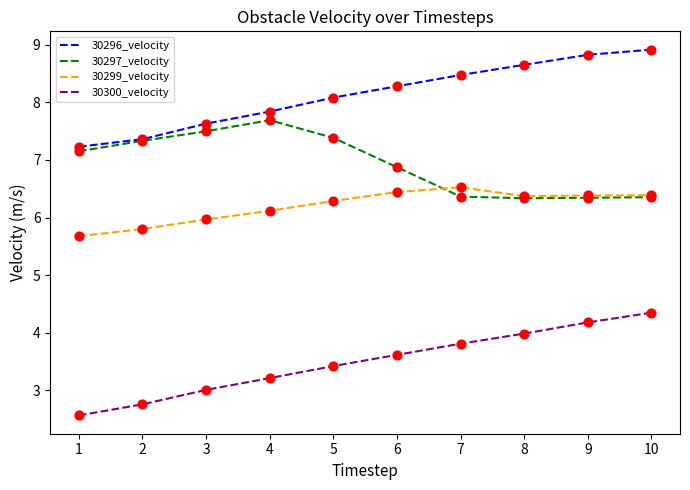

At how many categories does at least one series exceed 3?

10